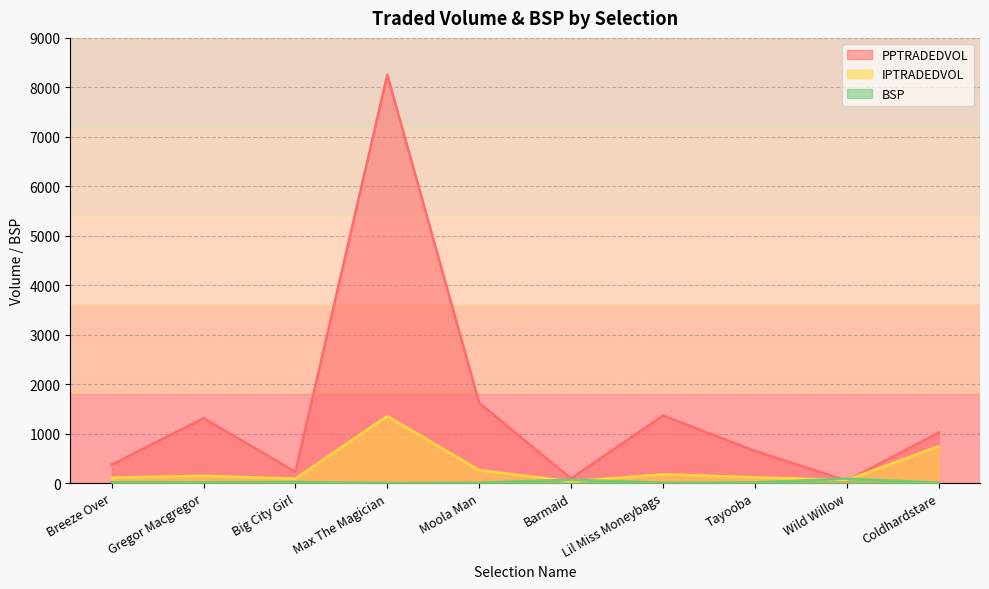

Which series has the largest total across all categories?

PPTRADEDVOL